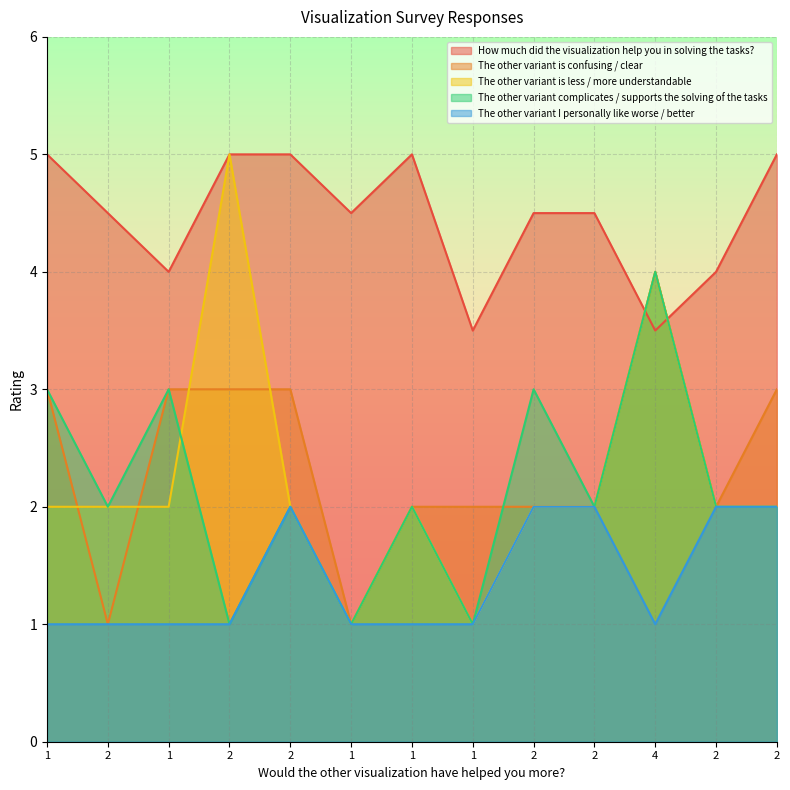

At which category does the chart reach its peak across all series?

1